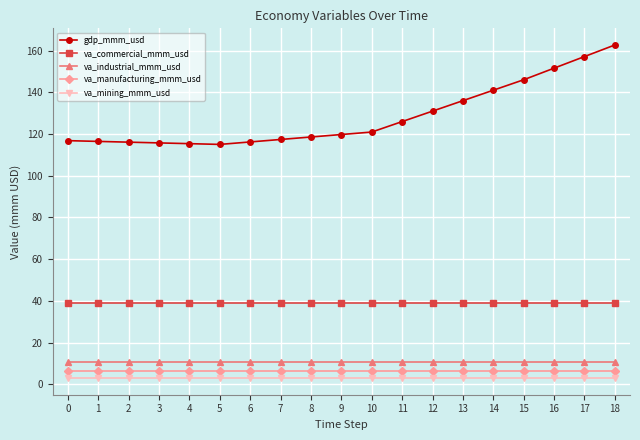

Which series has the widest spread of values?

gdp_mmm_usd